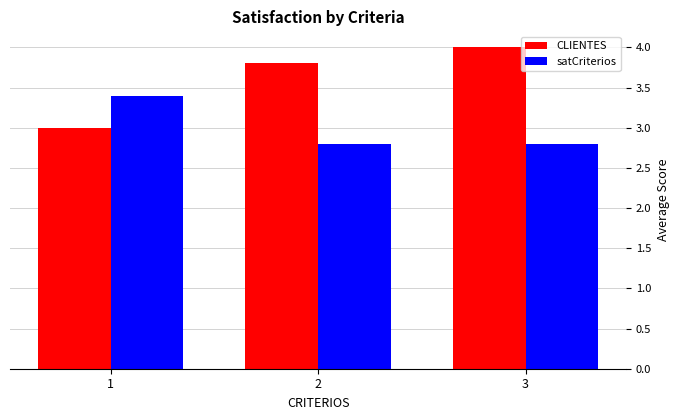

Where is CLIENTES nearest to the value 3?

1